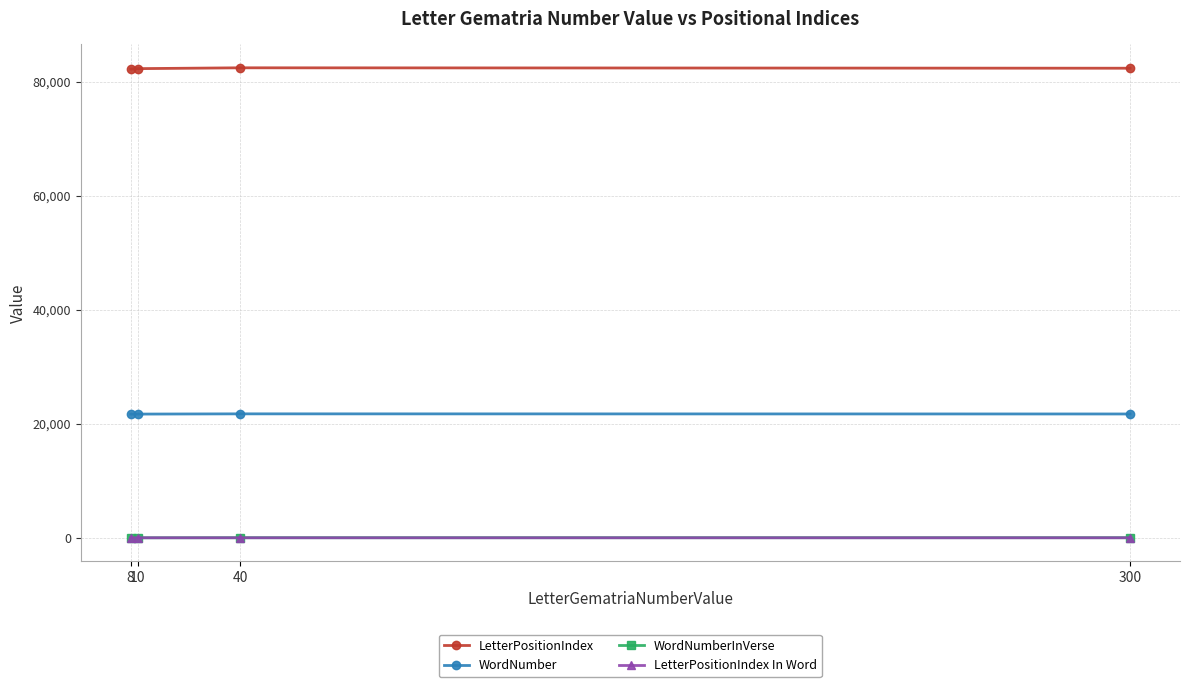

How many values in the LetterPositionIndex In Word series are below 2?

1